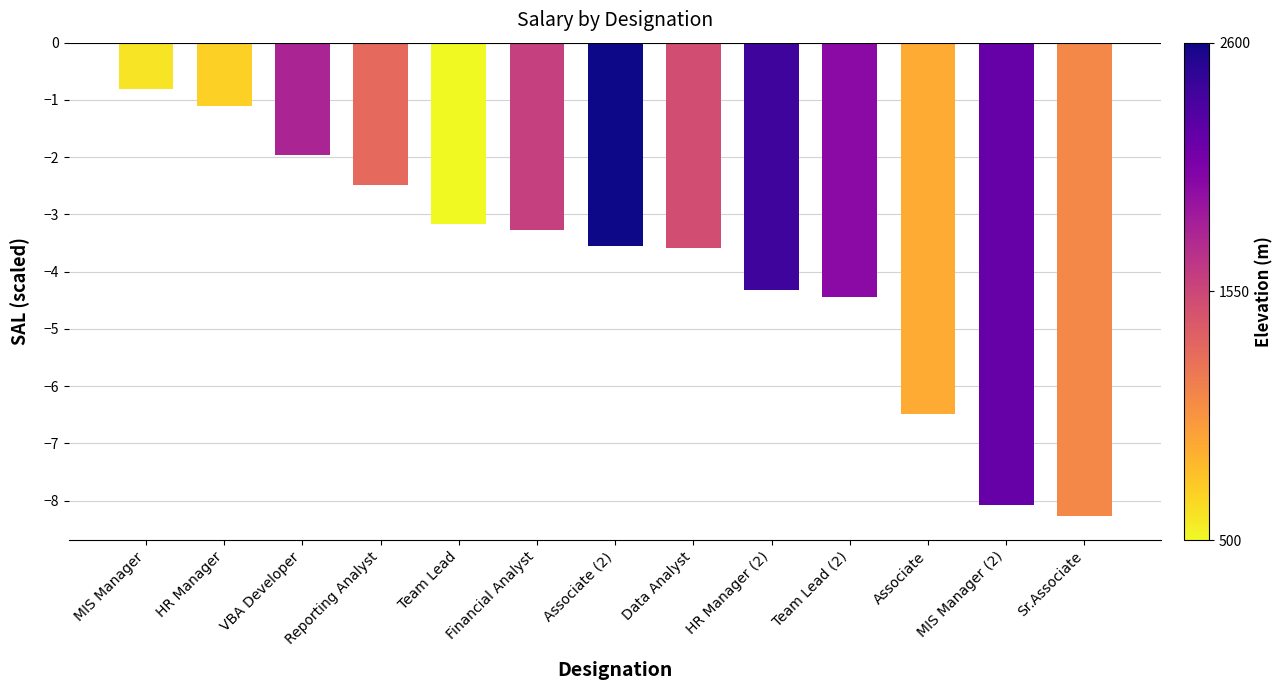

What is the maximum value shown in the chart?

-0.8